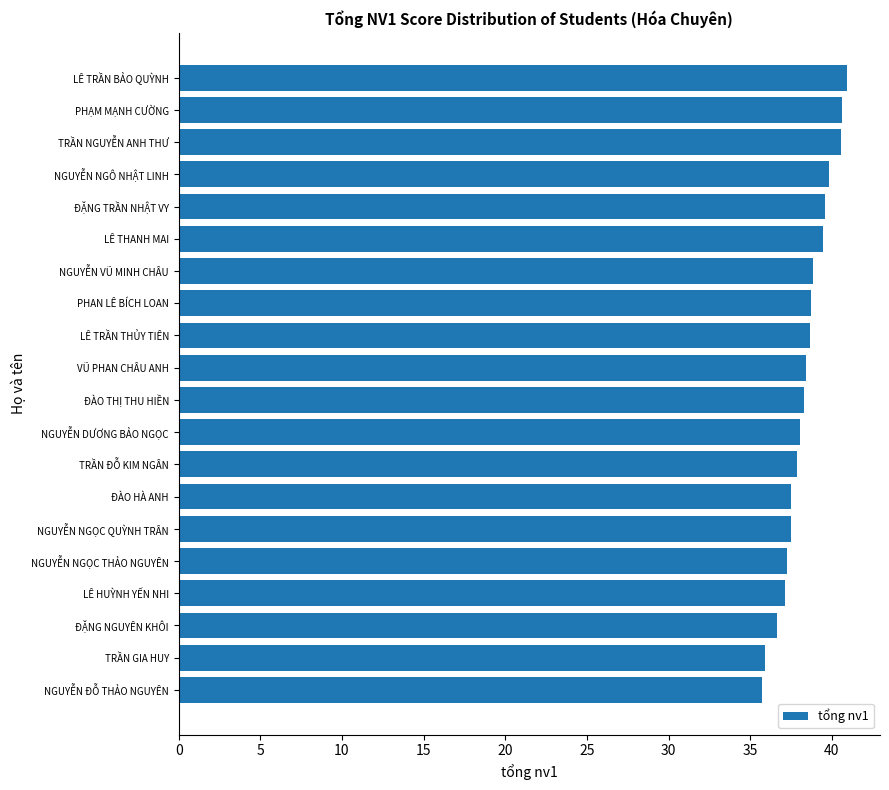

What is the approximate value at LÊ TRẦN BẢO QUỲNH?

40.9